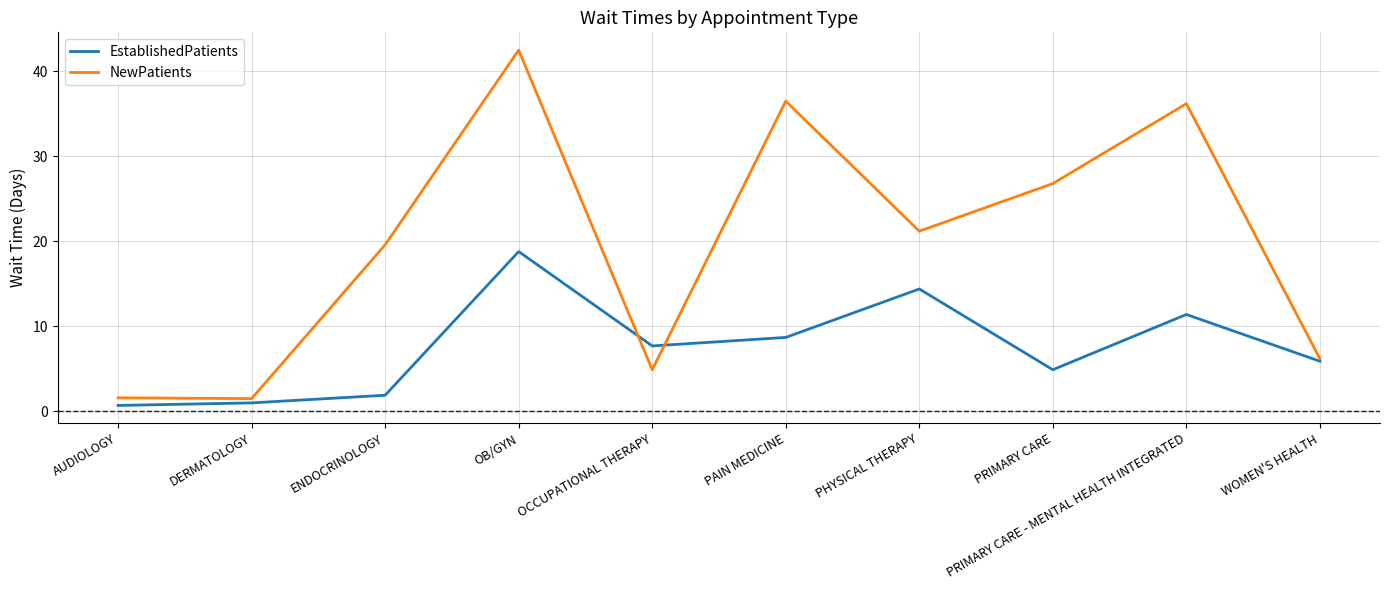

Is the value of NewPatients at PAIN MEDICINE greater than the value of EstablishedPatients at PRIMARY CARE?

Yes